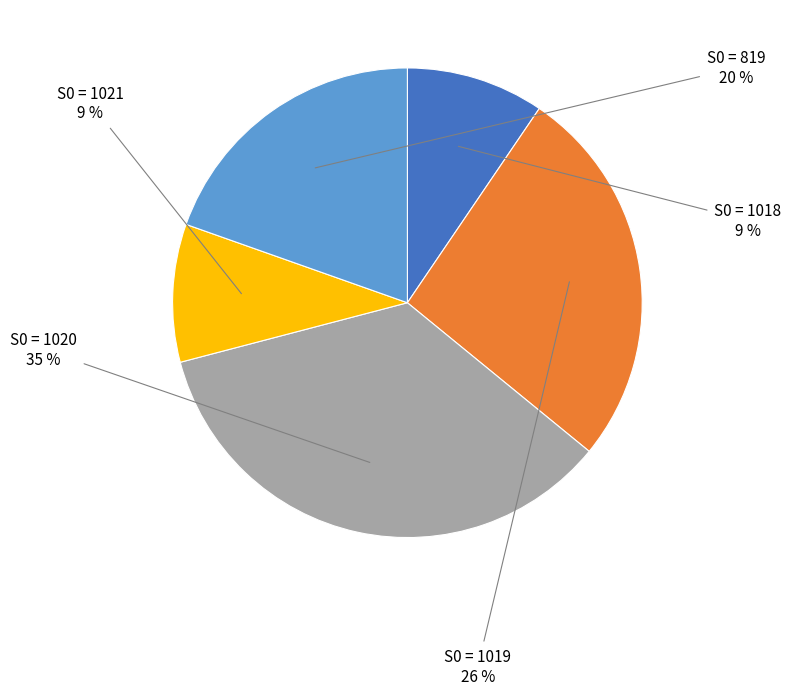

How many slices are in this pie chart?

5